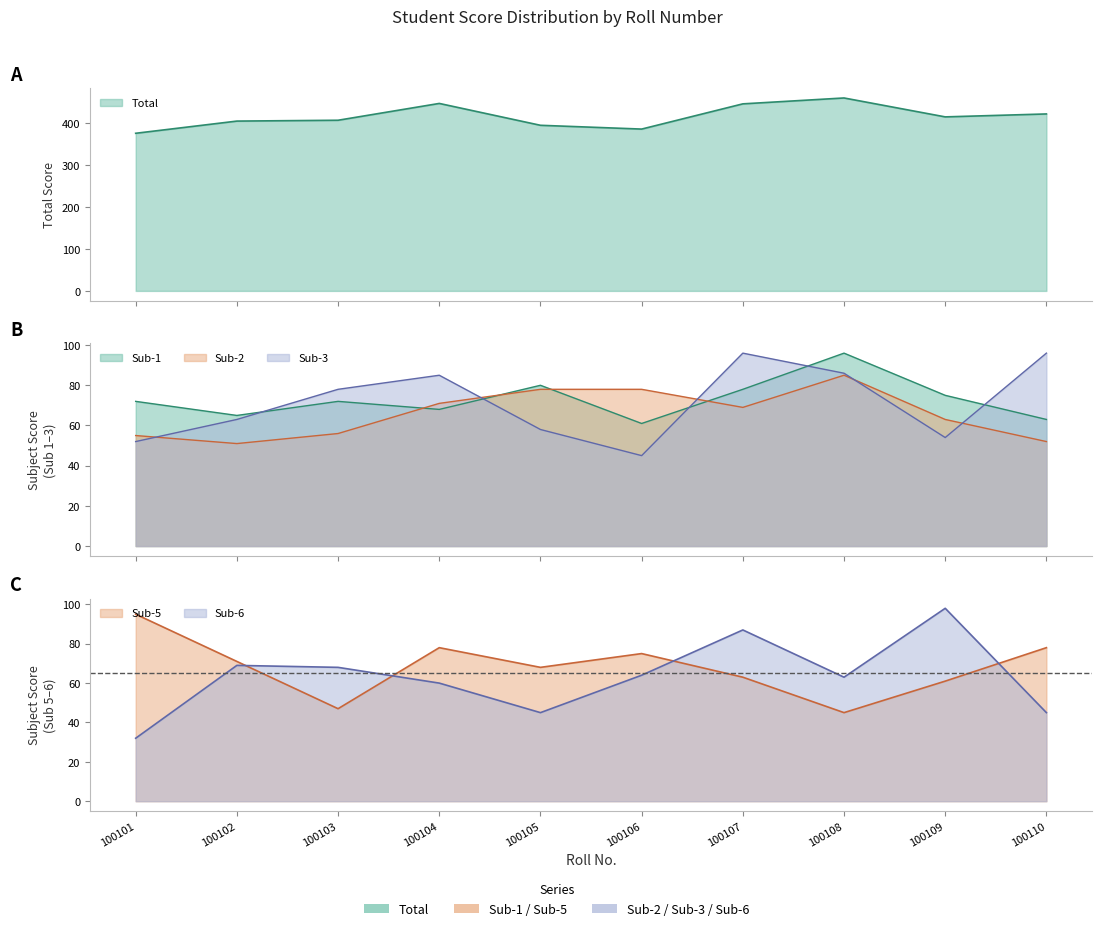

What is the value of the Sub-2 point at the 6th from the left?

78